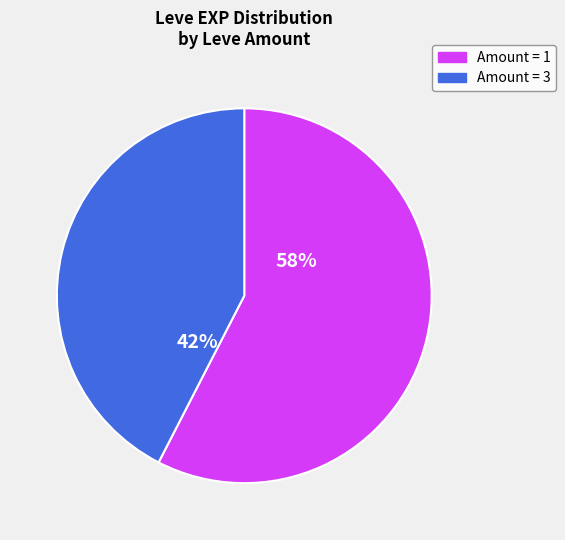

Is there any slice that represents more than half of the pie?

Yes